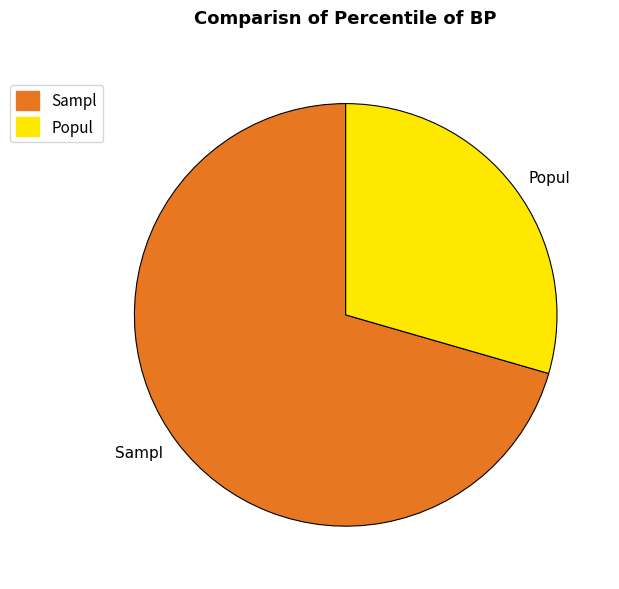

Does Sampl represent more than half of the total?

Yes